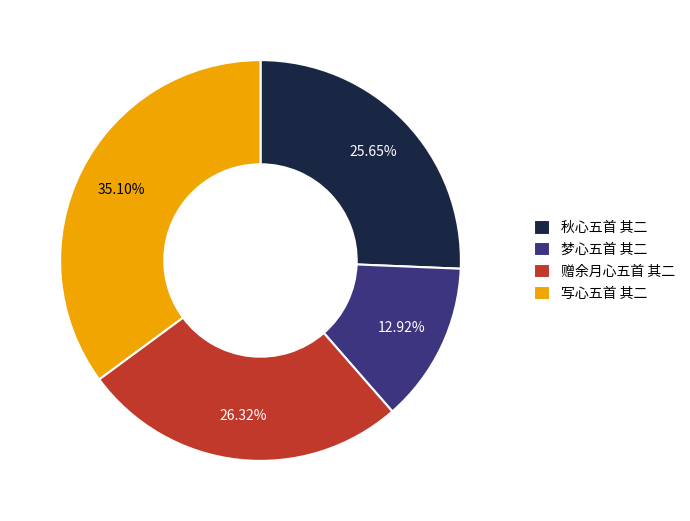

Which has a higher value, 写心五首 其二 or 梦心五首 其二?

写心五首 其二